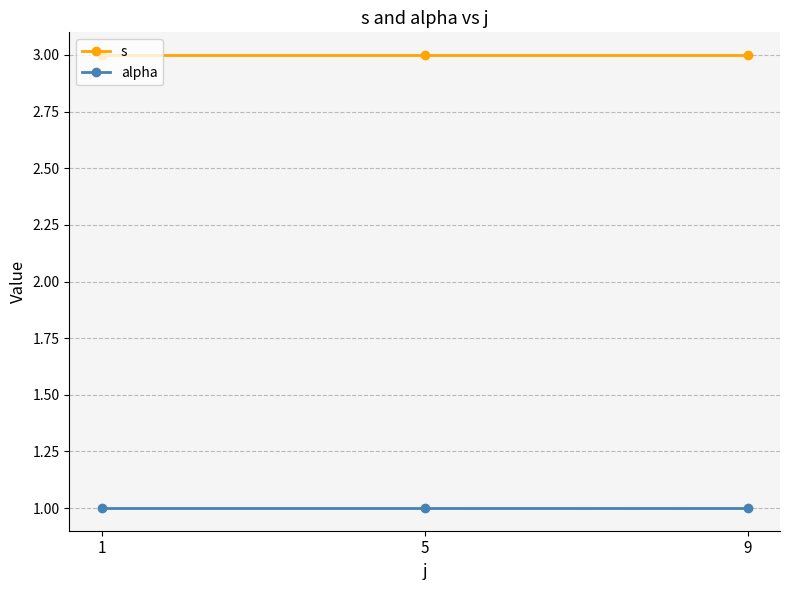

How many lines are shown in the chart?

2